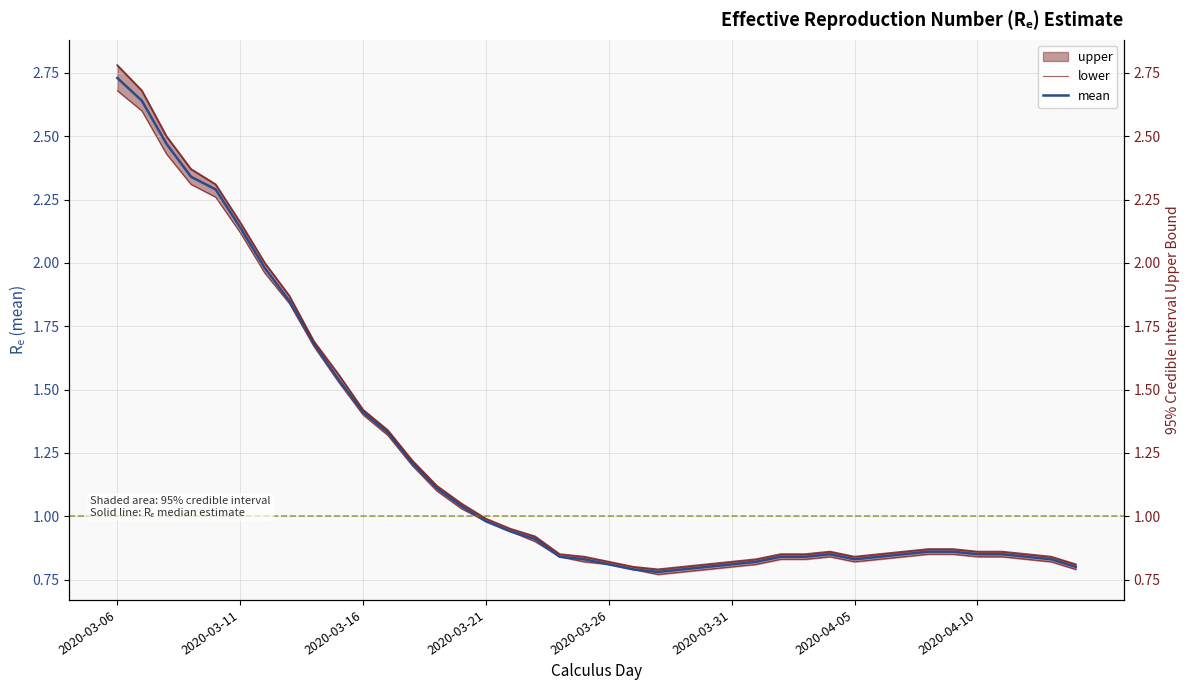

How many interior local peaks does the upper (right) series have?

1